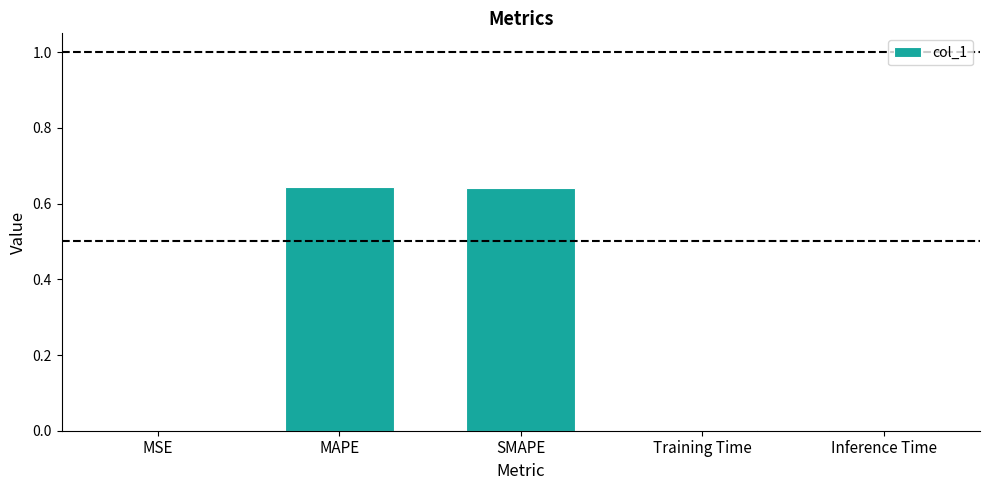

Which has a higher value, MAPE or Training Time?

MAPE